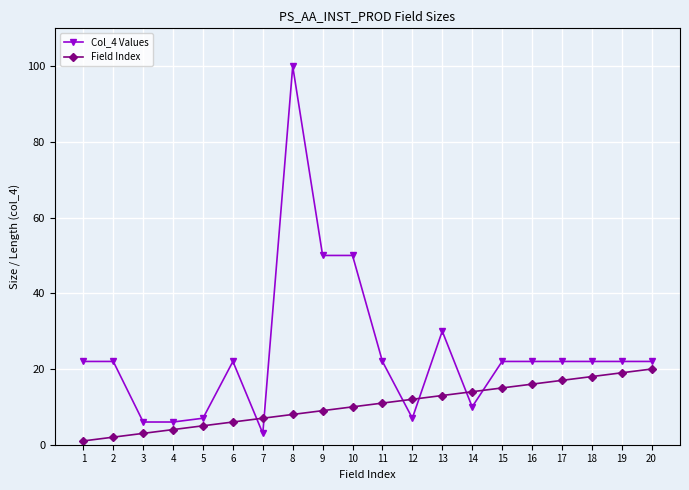

Which category has the lowest value in the Col_4 Values series?

7